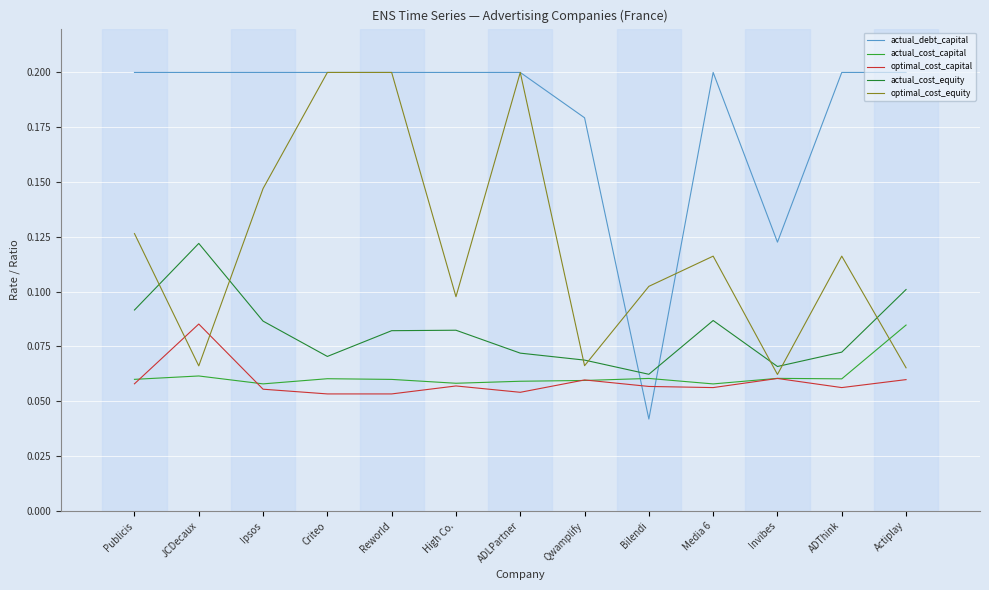

Which series changed the most between High Co. and Qwamplify?

optimal_cost_equity